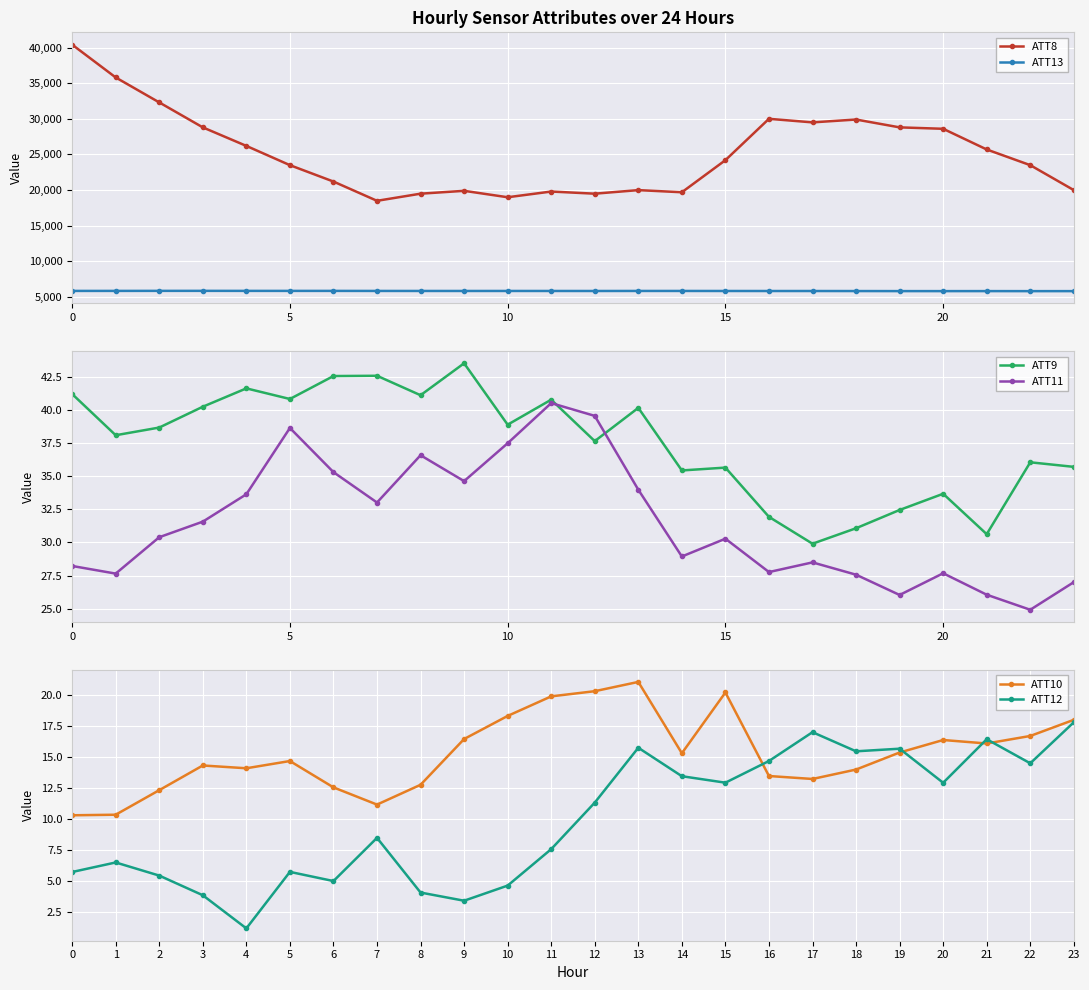

True or false: ATT13 has more than 0 points higher than both neighbors.

True